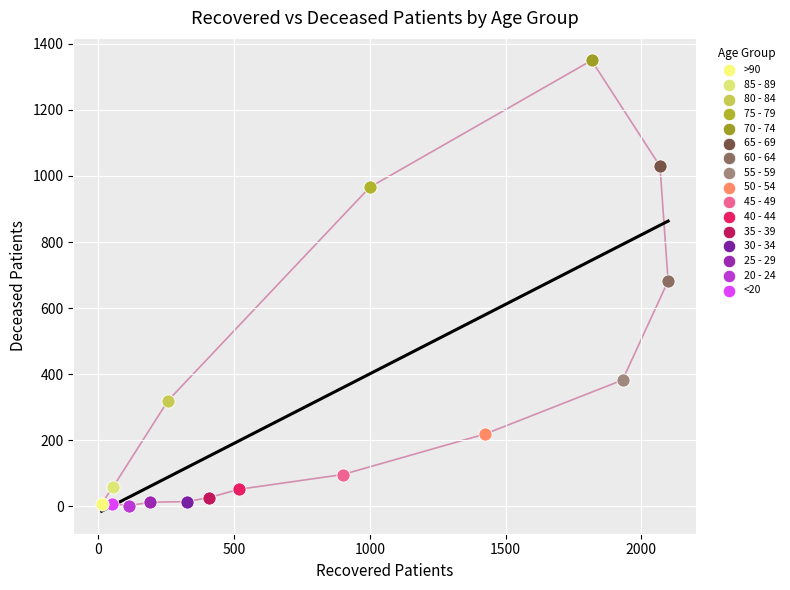

What are all the series names shown in the legend?

>90, 85 - 89, 80 - 84, 75 - 79, 70 - 74, 65 - 69, 60 - 64, 55 - 59, 50 - 54, 45 - 49, 40 - 44, 35 - 39, 30 - 34, 25 - 29, 20 - 24, <20